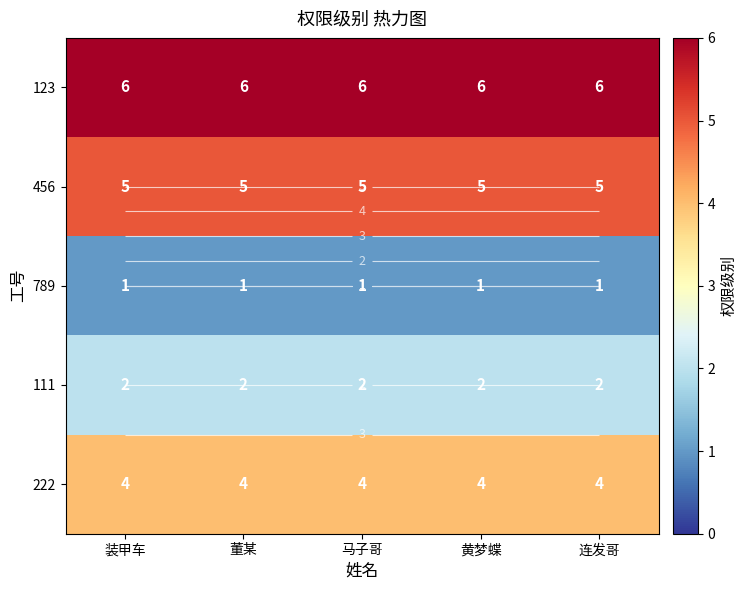

List the series in order of their overall mean, highest first.

123, 456, 222, 111, 789